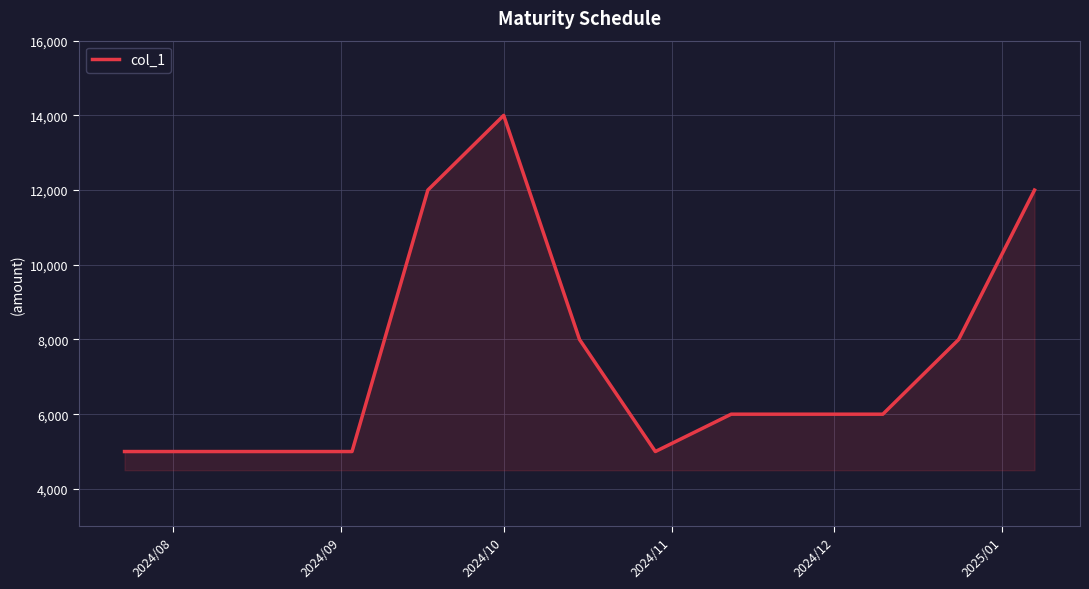

Reading left to right, transcribe all the data shown in this chart.

5000	5000	5000	12000	14000	8000	5000	6000	6000	8000	12000